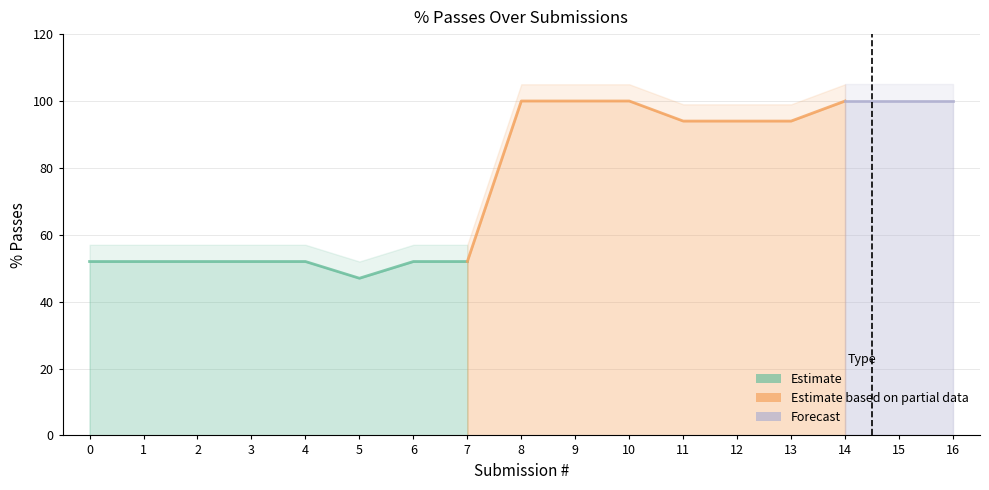

What is the sum of all values?

1293